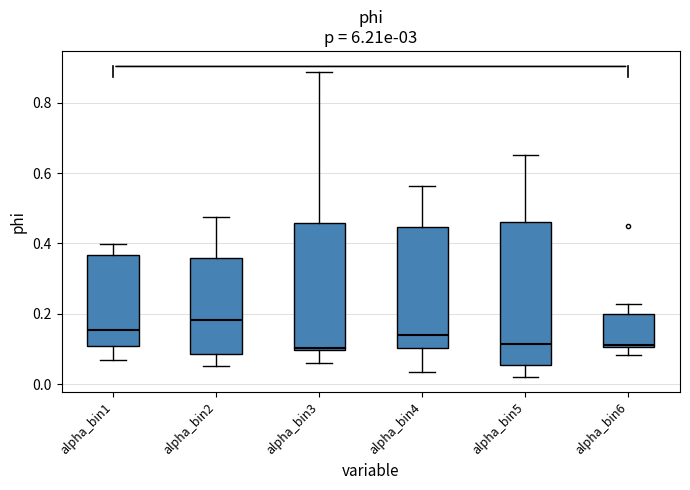

Comparing the boxes themselves (not the whiskers), which one is the tallest?

alpha_bin5